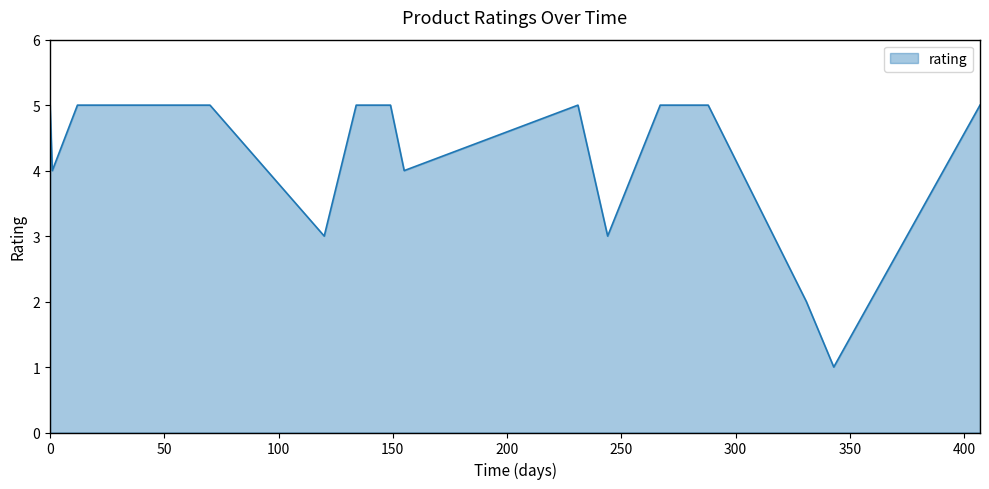

What is the difference between the second highest and minimum values?

4